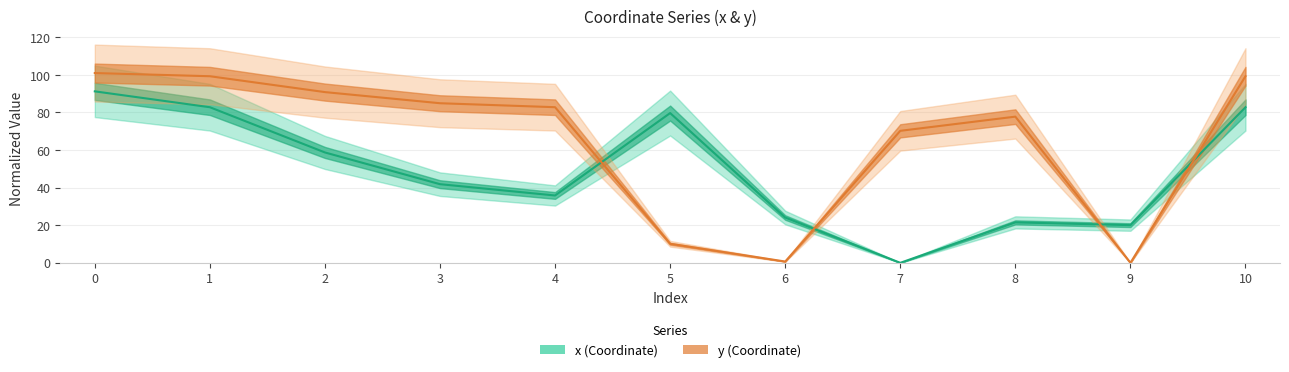

Reading left to right, transcribe all the data shown in this chart.

x: 91.2	82.8	58.7	41.8	35.8	79.7	24.1	0.0	21.5	20.0	82.8
y: 101.0	99.3	90.8	84.9	82.8	10.1	0.7	70.2	77.8	0.0	99.3